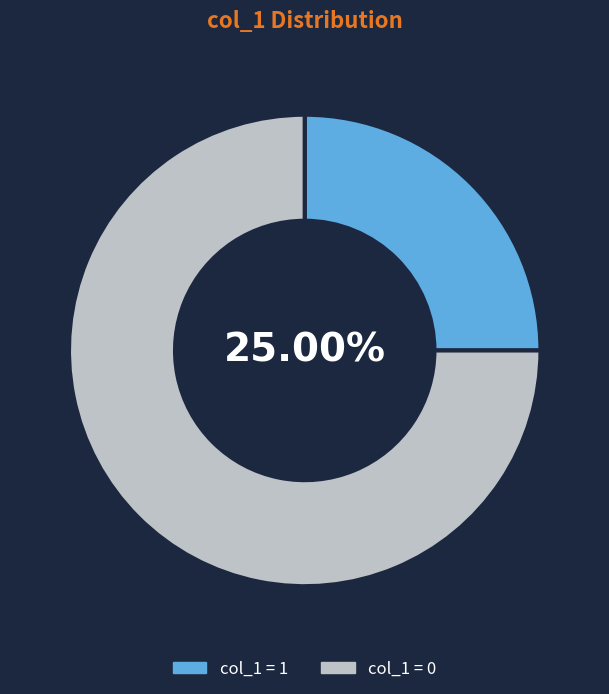

What is the largest slice in the pie chart?

col_1 = 0